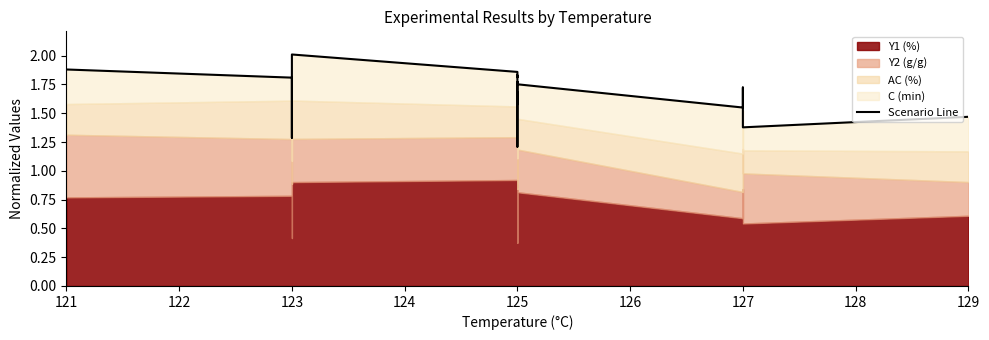

Where is the data nearest to the value 1?

125